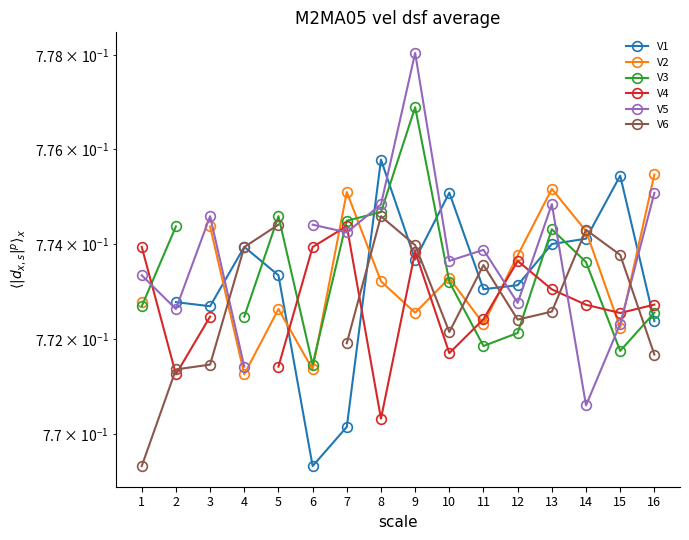

How many lines are shown in the chart?

6